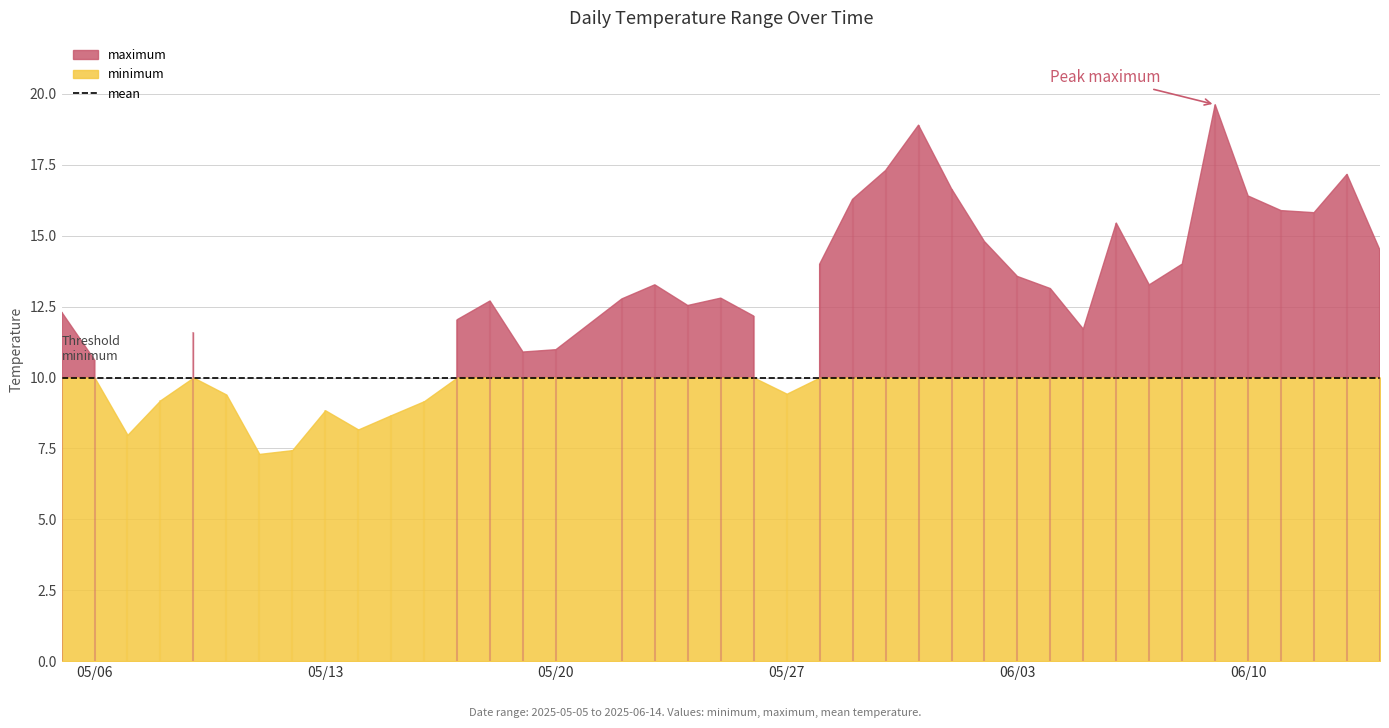

Rank the categories by minimum value from highest to lowest.

2025-06-09, 2025-05-31, 2025-06-01, 2025-06-13, 2025-06-10, 2025-05-30, 2025-06-11, 2025-06-12, 2025-05-29, 2025-06-02, 2025-06-06, 2025-06-03, 2025-06-08, 2025-05-28, 2025-06-04, 2025-06-14, 2025-05-22, 2025-05-23, 2025-05-05, 2025-05-26, 2025-06-07, 2025-05-18, 2025-05-17, 2025-05-24, 2025-05-25, 2025-06-05, 2025-05-09, 2025-05-19, 2025-05-20, 2025-05-06, 2025-05-27, 2025-05-16, 2025-05-08, 2025-05-15, 2025-05-13, 2025-05-07, 2025-05-10, 2025-05-14, 2025-05-11, 2025-05-12